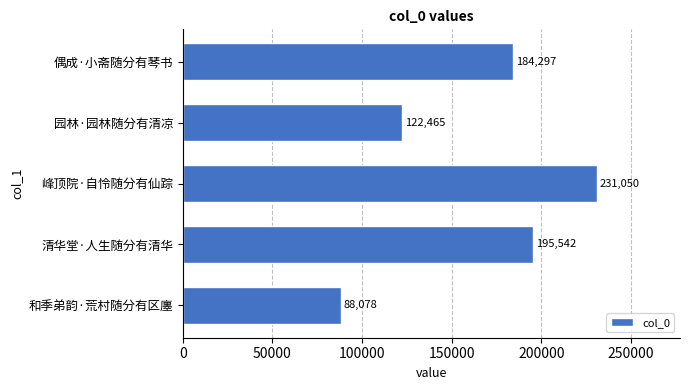

Reading top to bottom, extract all data points from this chart.

184297	122465	231050	195542	88078